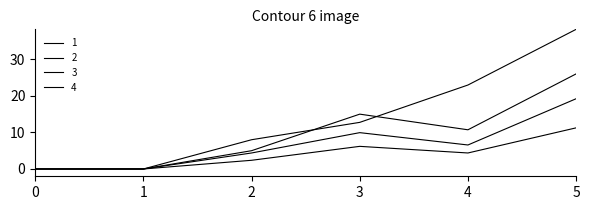

How many lines are shown in the chart?

4